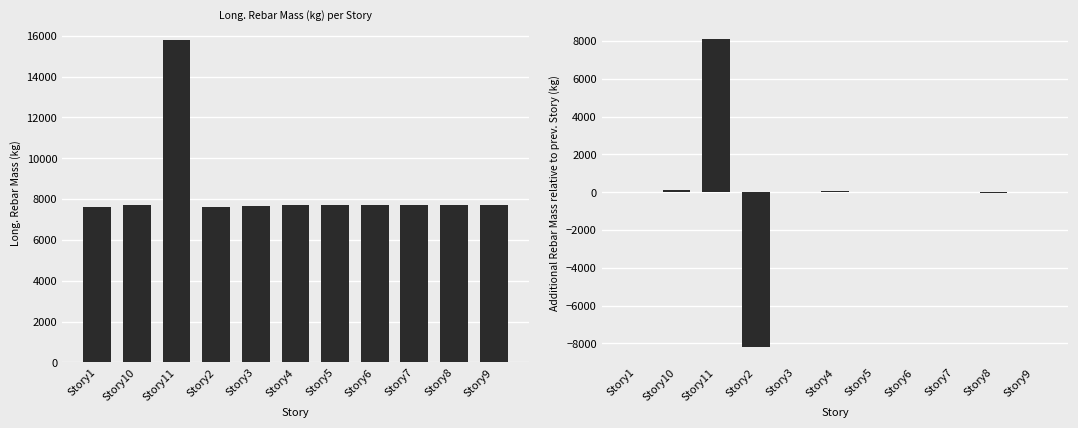

What is the difference between the second highest and minimum values?

8291.3